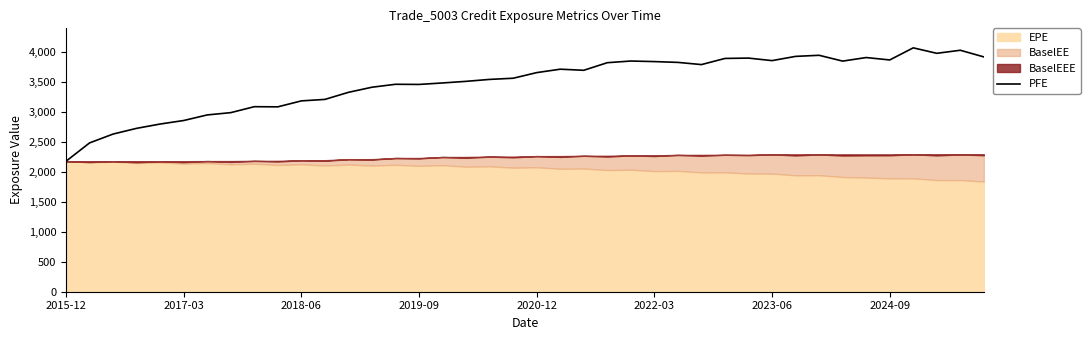

Count the number of values greater than 3653.

20